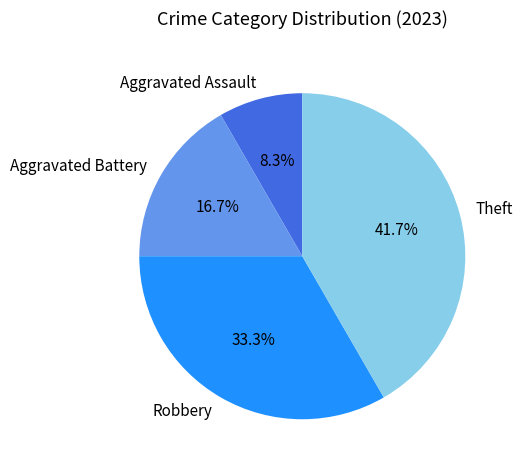

Which has a higher value, Aggravated Battery or Aggravated Assault?

Aggravated Battery